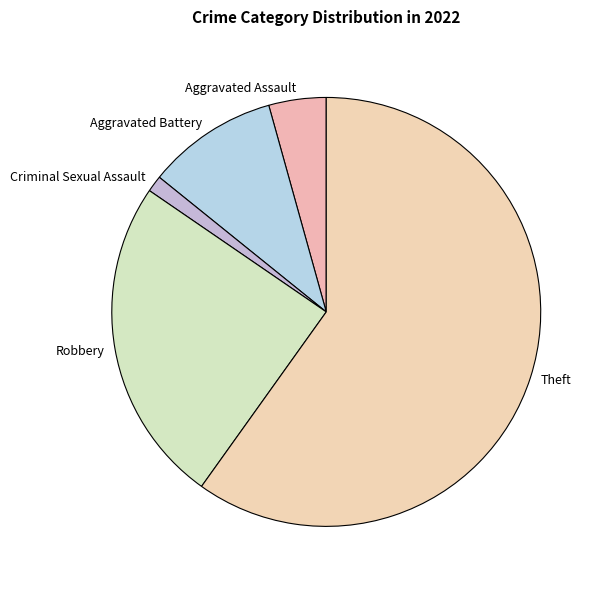

Approximately how many times larger is the value at Aggravated Assault compared to Criminal Sexual Assault?

3.5